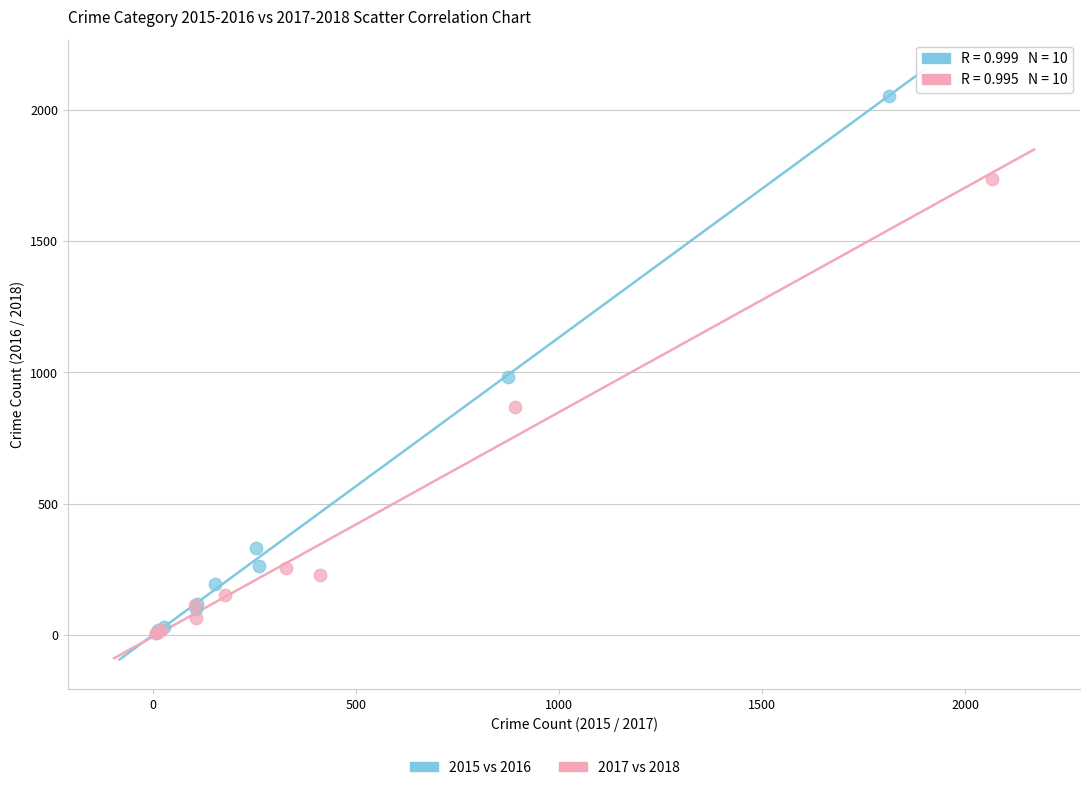

Which series contains the highest Y value?

2015 vs 2016